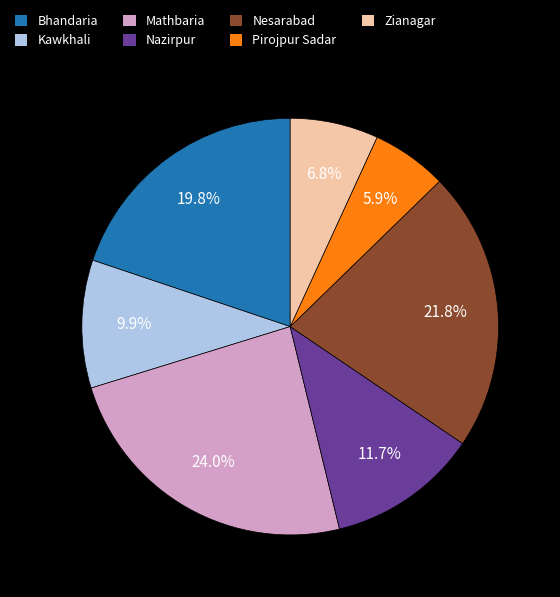

To the nearest percent, what percentage of the pie is Nesarabad?

22%